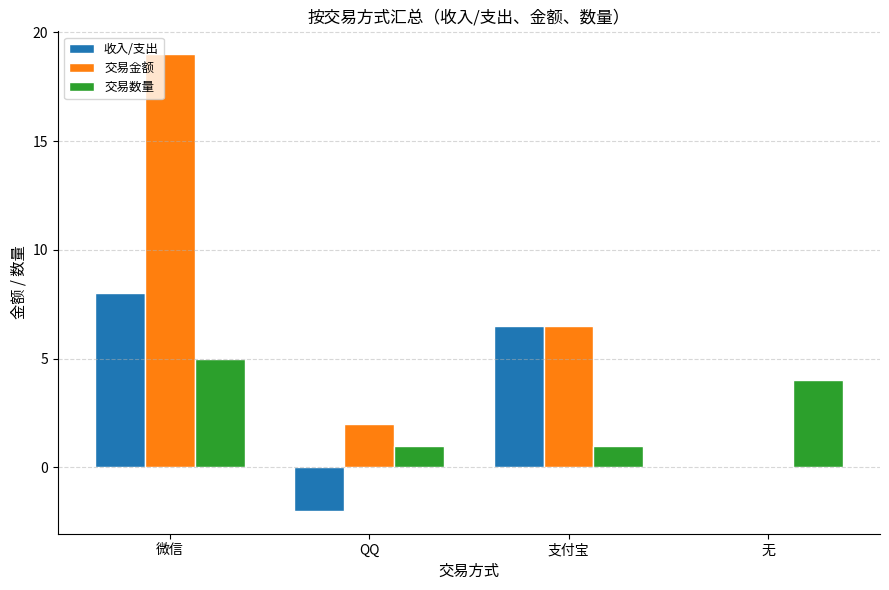

What is the average value of the 收入/支出 series?

3.1